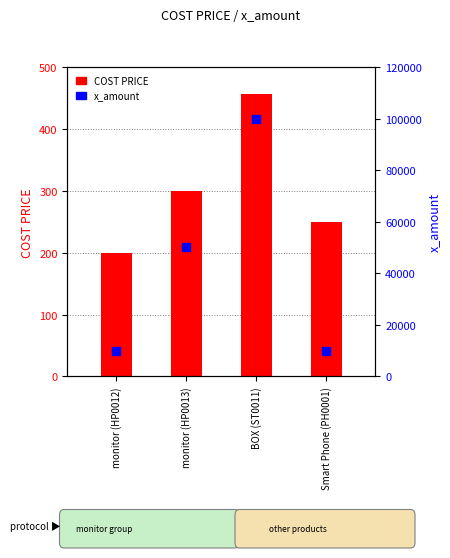

Which series reaches the minimum Y coordinate?

COST PRICE